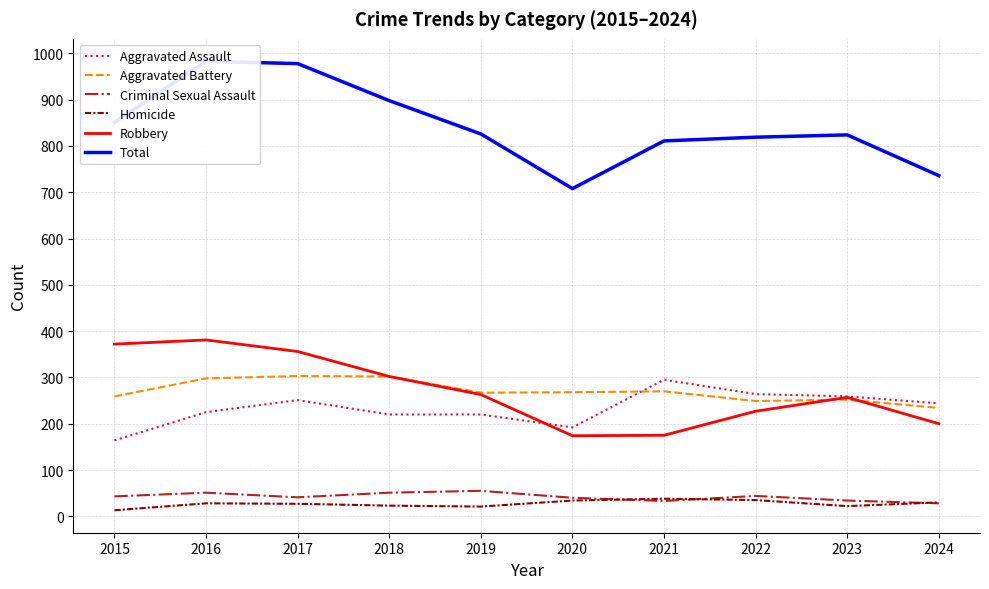

What is the smallest value displayed?

13